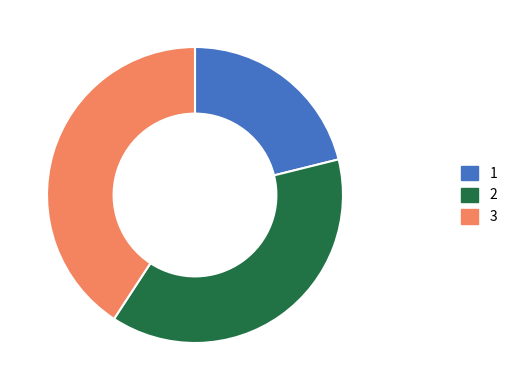

Is there any slice that represents more than half of the pie?

No